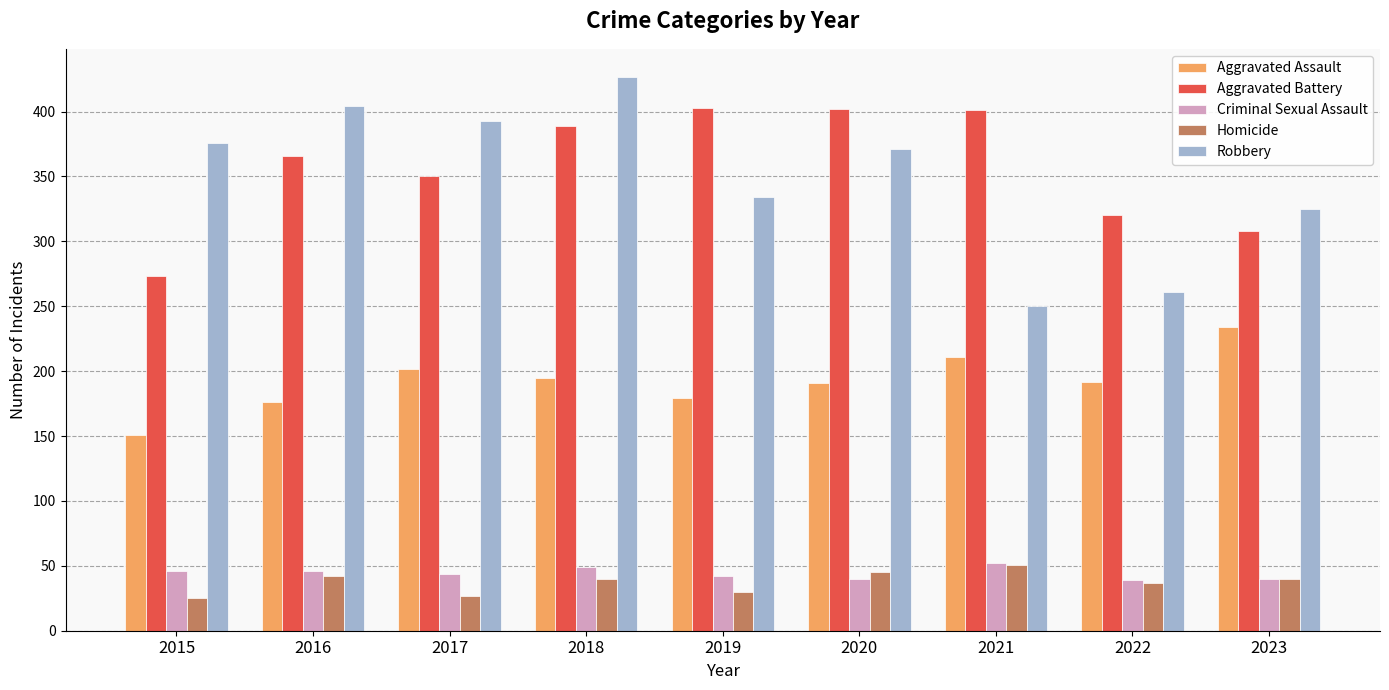

What is the difference between the Aggravated Assault values at 2015 and 2016?

25